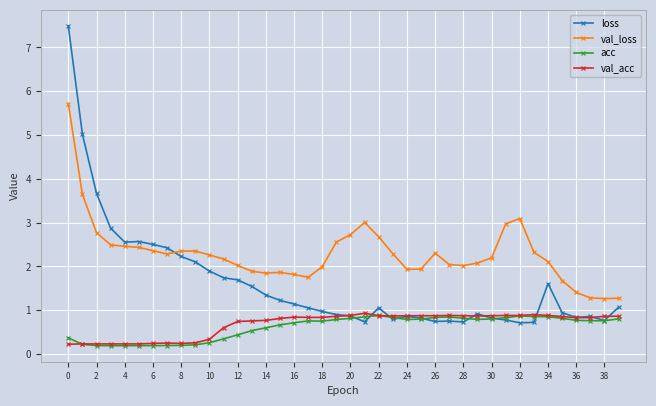

In loss, how many points are lower than both neighbors (excluding endpoints)?

8